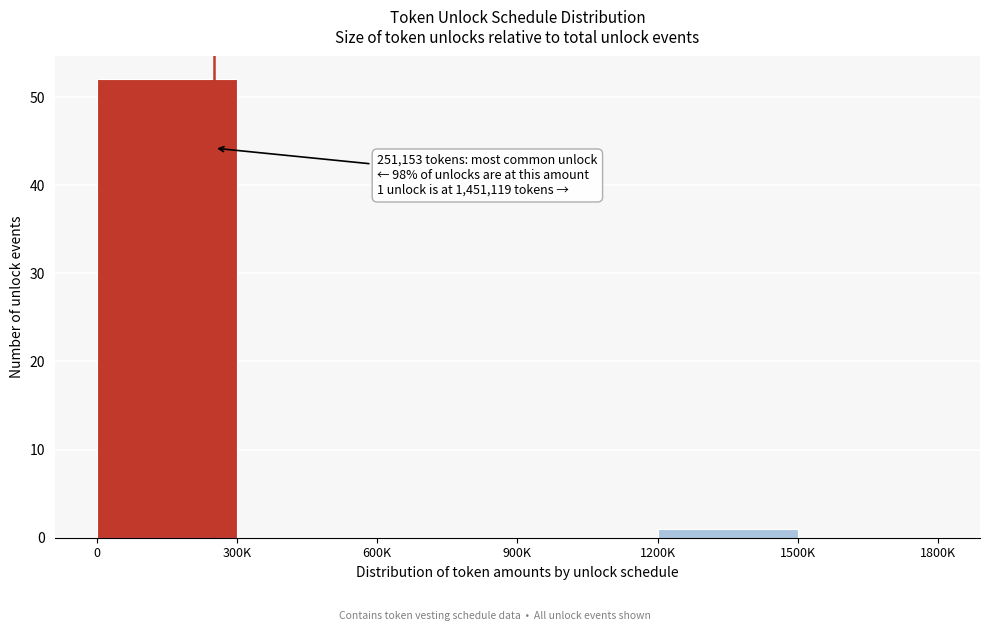

Reading left to right, list all the values displayed in this chart.

0=52	300K=0	600K=0	900K=0	1200K=1	1500K=0